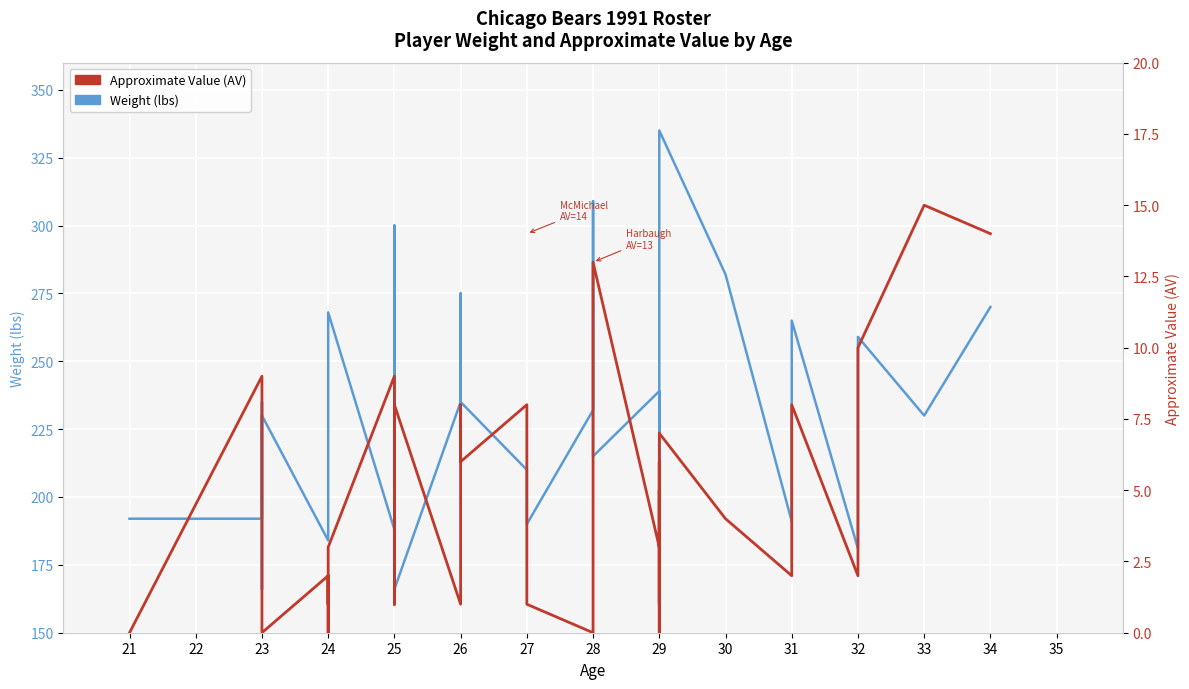

What is the difference between the Approximate Value (AV) values at 29 and 25?

9